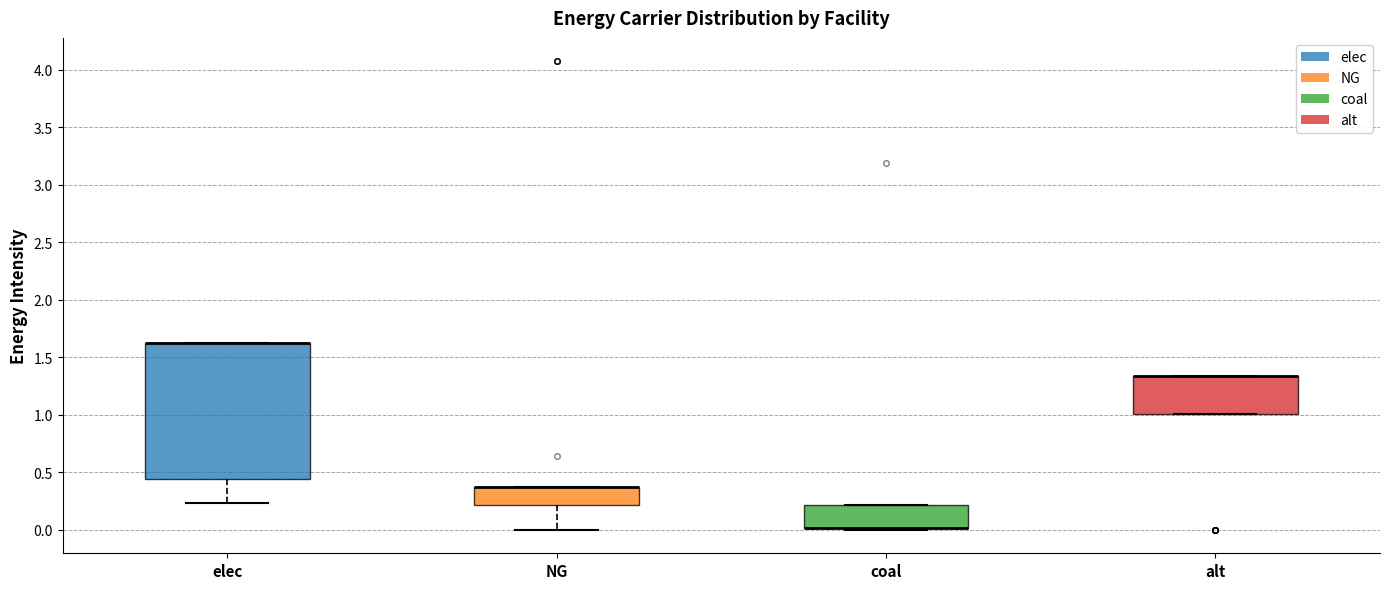

Which box is the tallest, from its lower edge to its upper edge?

elec